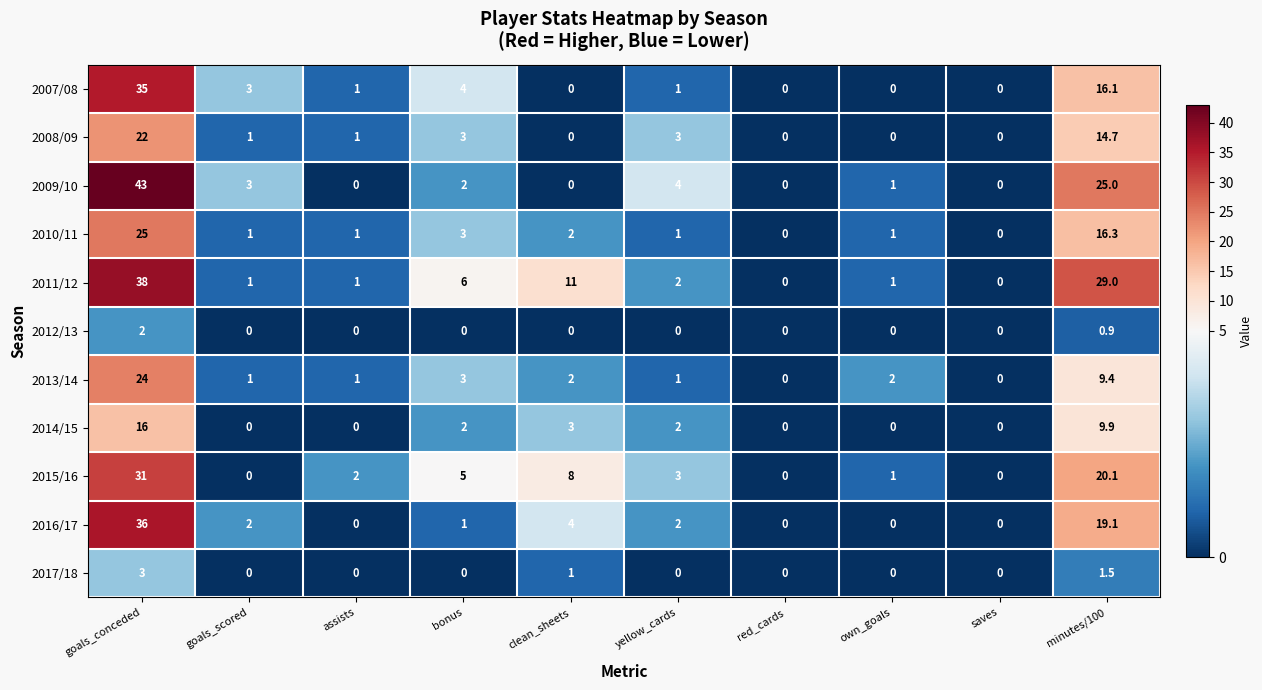

What is the spread (max minus min) of values at assists?

2.0